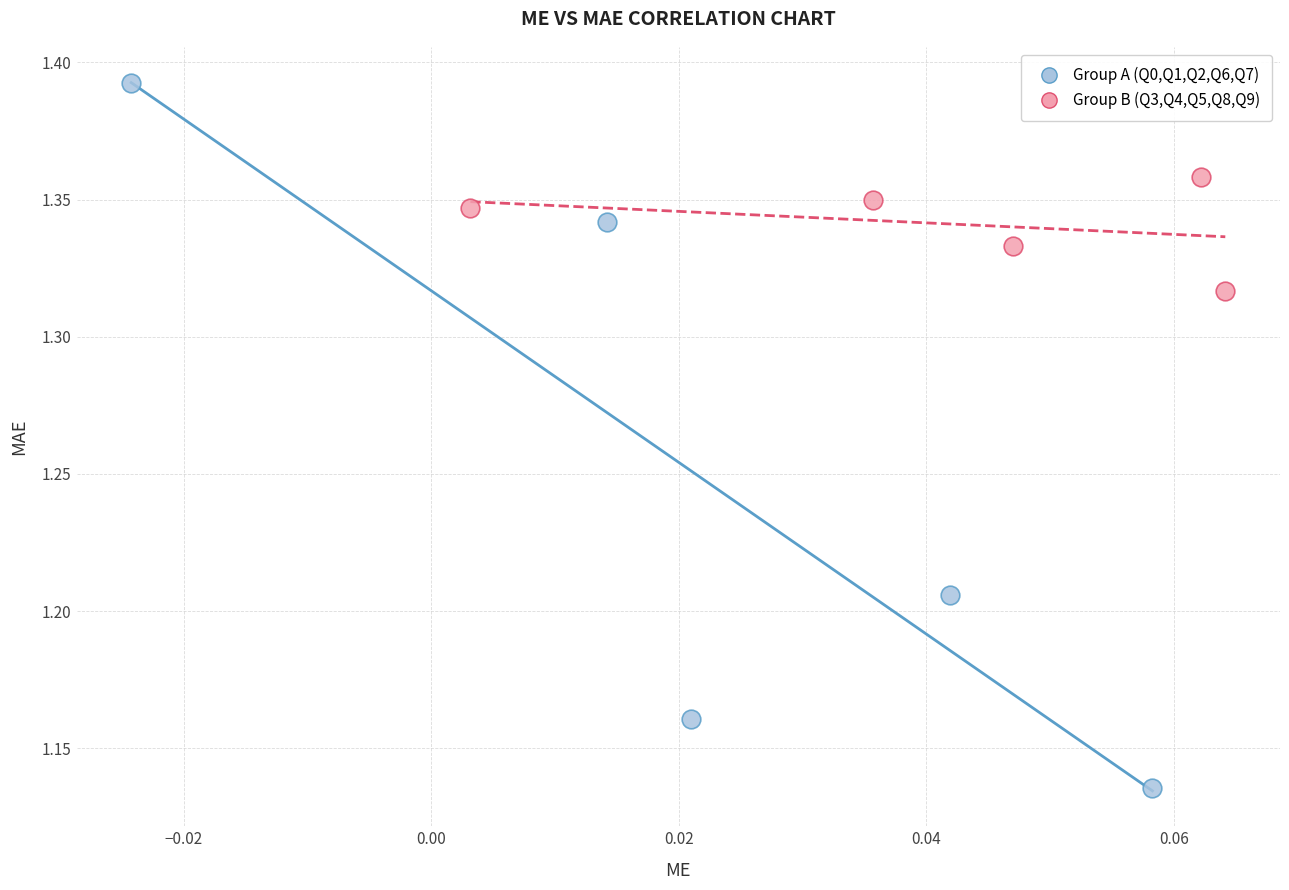

Which series has the widest spread of Y values?

Group A (Q0,Q1,Q2,Q6,Q7)